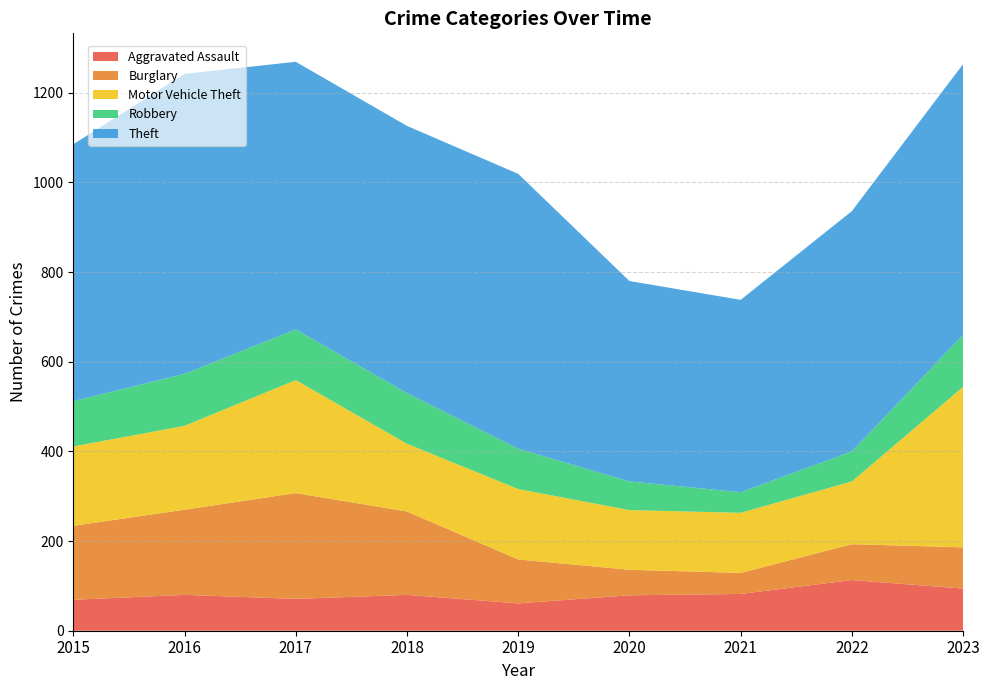

Reading right to left, list all the values displayed in this chart.

Aggravated Assault: 94	113	82	79	61	80	71	80	69
Burglary: 92	80	47	57	98	186	236	190	165
Motor Vehicle Theft: 358	140	134	133	157	151	252	187	177
Robbery: 116	67	46	64	90	113	113	116	101
Theft: 604	536	429	447	613	596	597	669	573